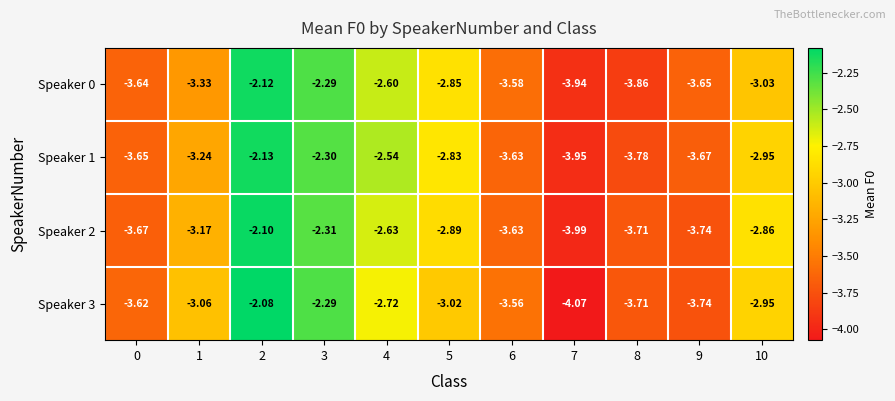

Rank the series at 5 from lowest to highest value.

Speaker 3, Speaker 2, Speaker 0, Speaker 1